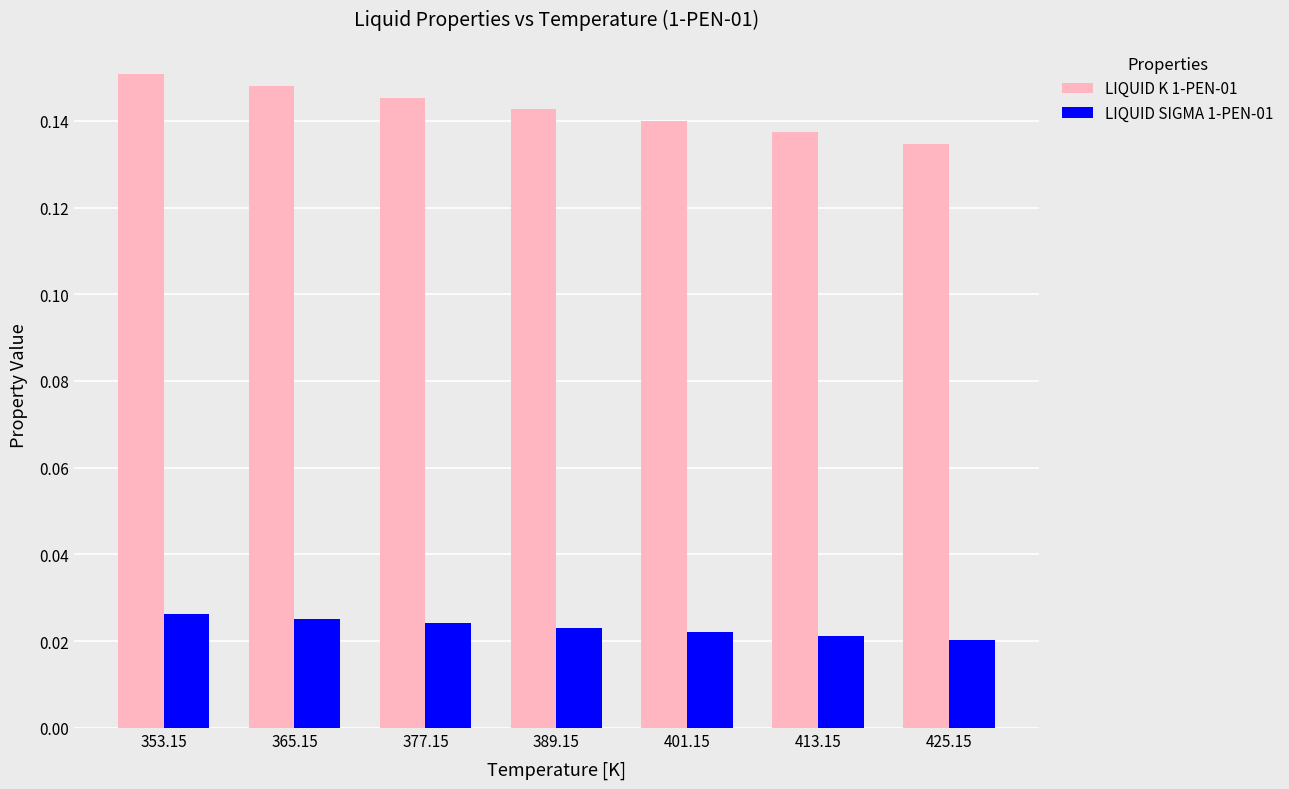

At which label does LIQUID K 1-PEN-01 reach its minimum?

425.15